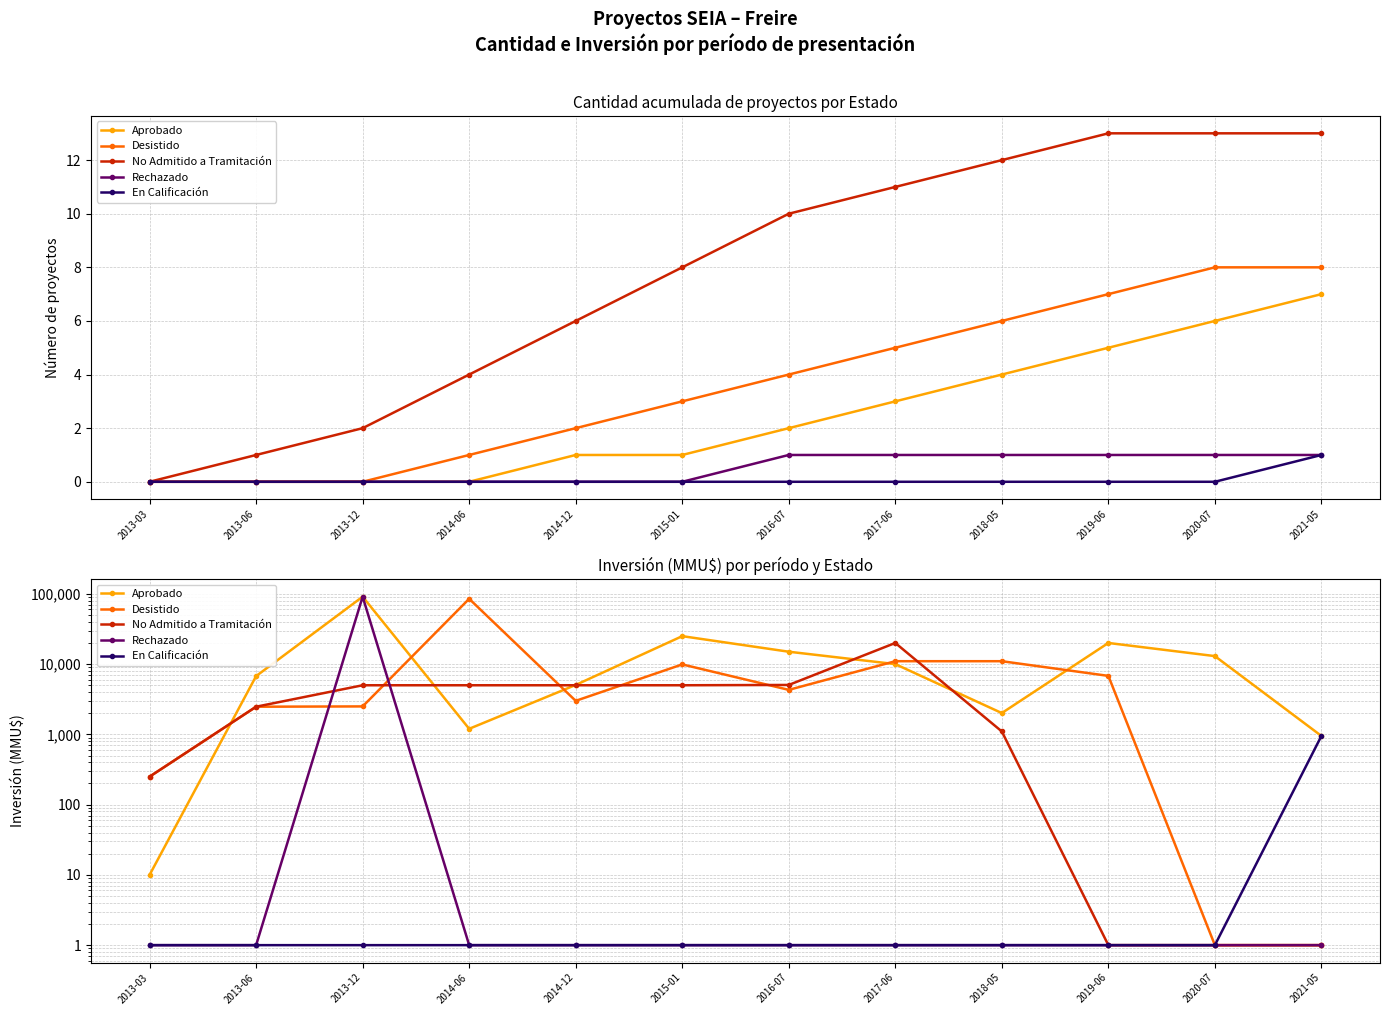

What is the sum of all Desistido values?

136230